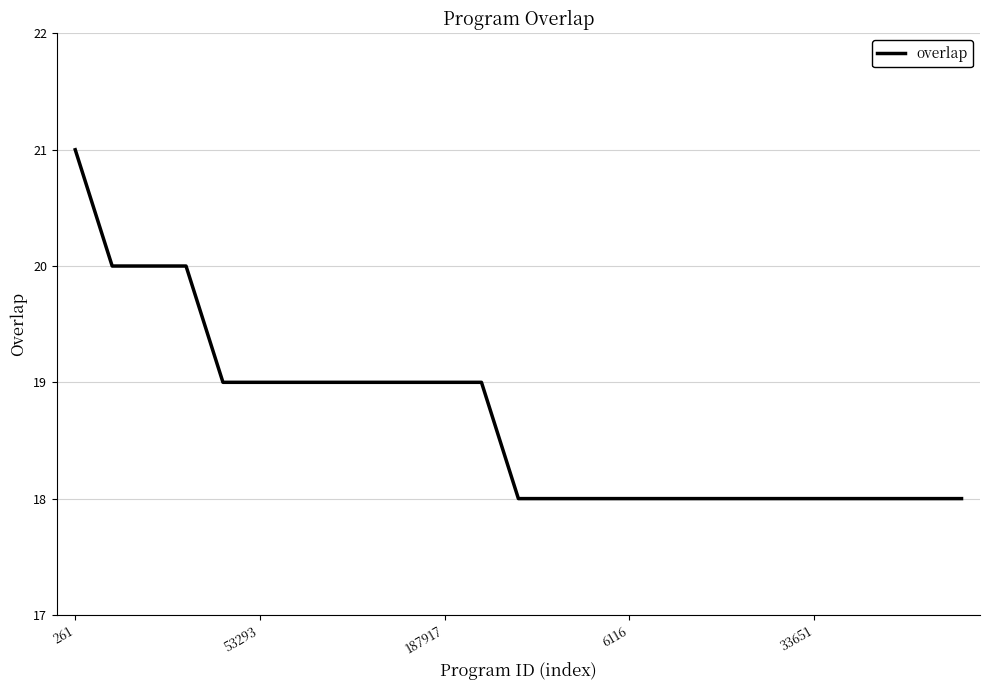

Count the values in the range 18 to 19.

21